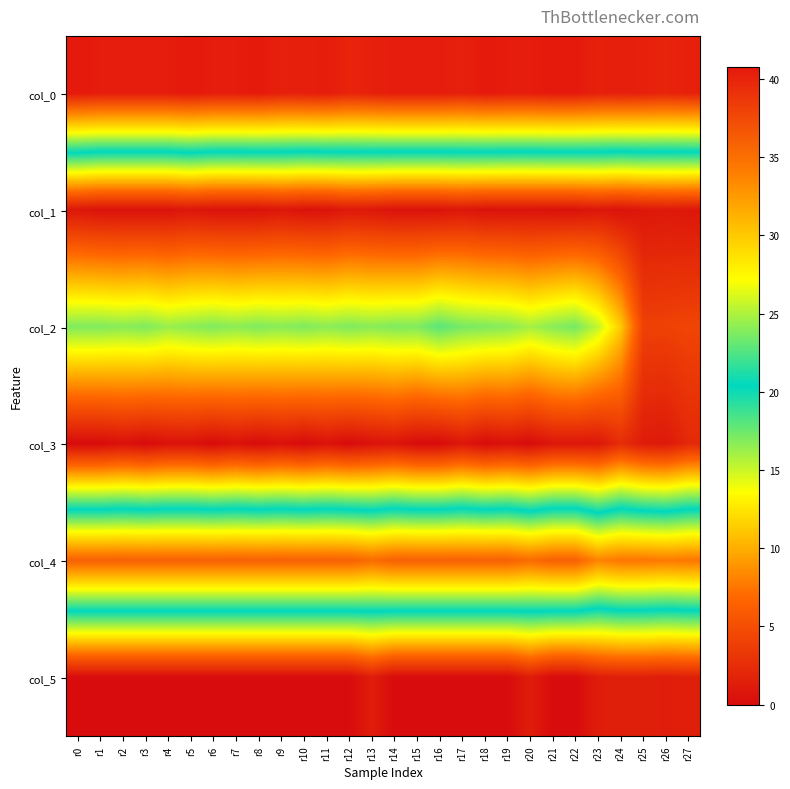

Reading left to right, what are all the values shown in this chart?

col_0: r0=40.8	r1=40.5	r2=40.5	r3=40.5	r4=40.5	r5=40.8	r6=40.5	r7=40.5	r8=40.7	r9=40.2	r10=40.3	r11=40.5	r12=40.0	r13=40.2	r14=40.5	r15=40.5	r16=40.5	r17=40.2	r18=40.7	r19=40.5	r20=40.5	r21=40.7	r22=40.7	r23=40.2	r24=40.3	r25=40.2	r26=40.0	r27=40.2
col_1: r0=0.8	r1=0.5	r2=0.5	r3=0.5	r4=0.5	r5=0.8	r6=0.5	r7=0.5	r8=0.5	r9=0.8	r10=0.5	r11=0.5	r12=1.0	r13=0.8	r14=0.5	r15=0.5	r16=0.5	r17=0.8	r18=0.5	r19=0.5	r20=0.5	r21=0.5	r22=0.5	r23=0.8	r24=0.5	r25=0.8	r26=1.0	r27=0.8
col_2: r0=17.0	r1=17.0	r2=16.8	r3=17.0	r4=16.3	r5=16.7	r6=17.0	r7=16.7	r8=17.0	r9=16.8	r10=17.0	r11=16.7	r12=17.0	r13=16.8	r14=17.0	r15=17.0	r16=18.0	r17=17.2	r18=17.0	r19=16.8	r20=16.0	r21=16.8	r22=17.2	r23=15.2	r24=11.3	r25=4.0	r26=4.0	r27=4.2
col_3: r0=0.0	r1=0.0	r2=0.4	r3=0.0	r4=0.5	r5=0.5	r6=0.0	r7=0.5	r8=0.0	r9=0.4	r10=0.0	r11=0.5	r12=0.0	r13=0.4	r14=0.7	r15=0.0	r16=0.0	r17=0.8	r18=0.0	r19=0.4	r20=0.0	r21=0.8	r22=0.8	r23=0.8	r24=2.5	r25=1.2	r26=1.0	r27=2.2
col_4: r0=36.0	r1=36.0	r2=36.0	r3=36.0	r4=36.0	r5=36.0	r6=36.0	r7=36.0	r8=36.0	r9=36.0	r10=36.0	r11=36.0	r12=36.0	r13=35.2	r14=36.0	r15=36.0	r16=36.0	r17=36.0	r18=36.0	r19=36.0	r20=35.2	r21=36.0	r22=36.0	r23=33.8	r24=34.5	r25=34.5	r26=34.2	r27=34.5
col_5: r0=0.0	r1=0.0	r2=0.0	r3=0.0	r4=0.0	r5=0.0	r6=0.0	r7=0.0	r8=0.0	r9=0.0	r10=0.0	r11=0.0	r12=0.0	r13=1.3	r14=0.0	r15=0.0	r16=0.0	r17=0.0	r18=0.0	r19=0.0	r20=1.3	r21=0.0	r22=0.0	r23=1.3	r24=1.5	r25=1.5	r26=1.3	r27=1.5